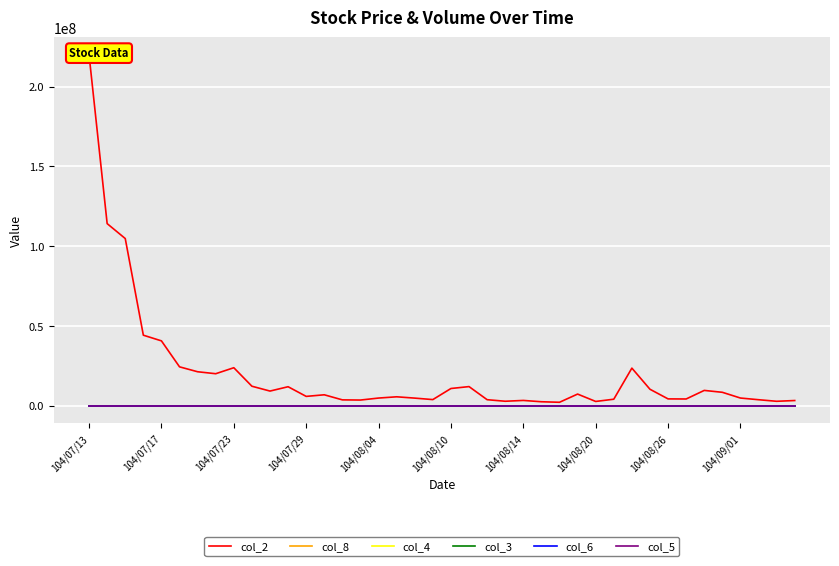

Between 17 and 15, which is larger?

17